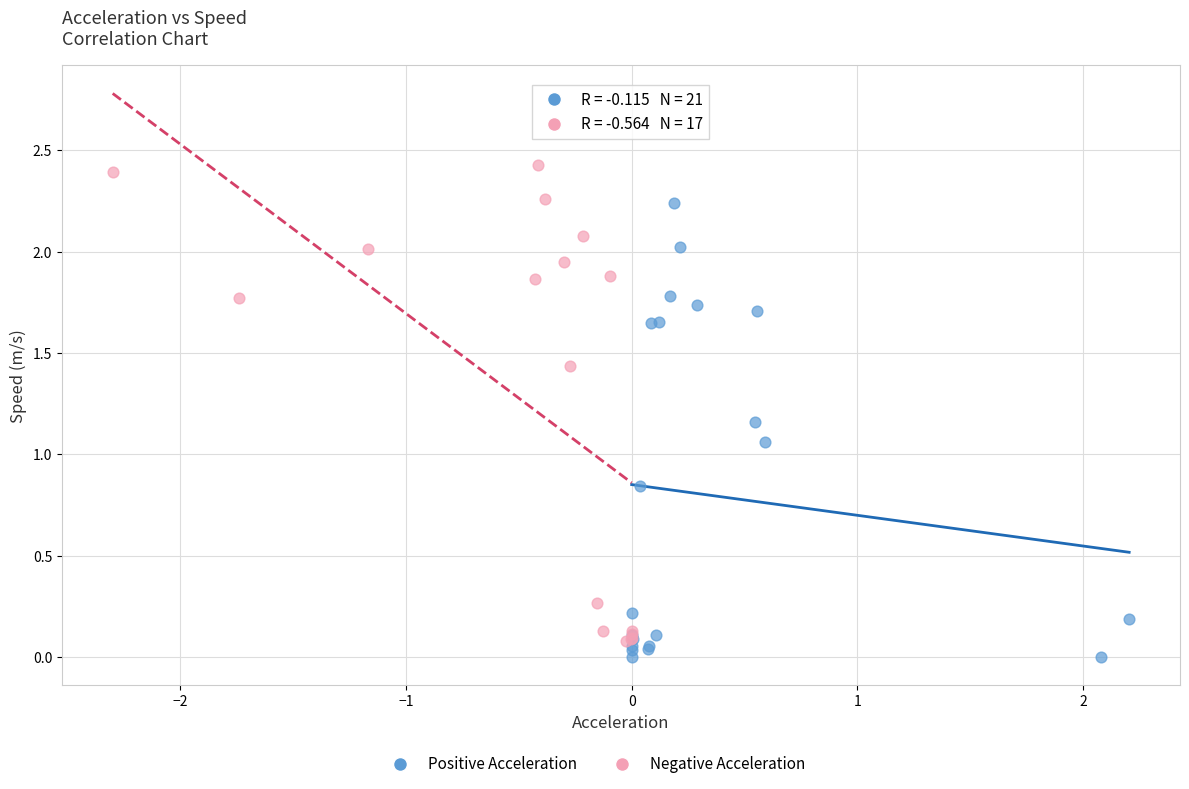

Which series reaches the maximum Y coordinate?

Negative Acceleration